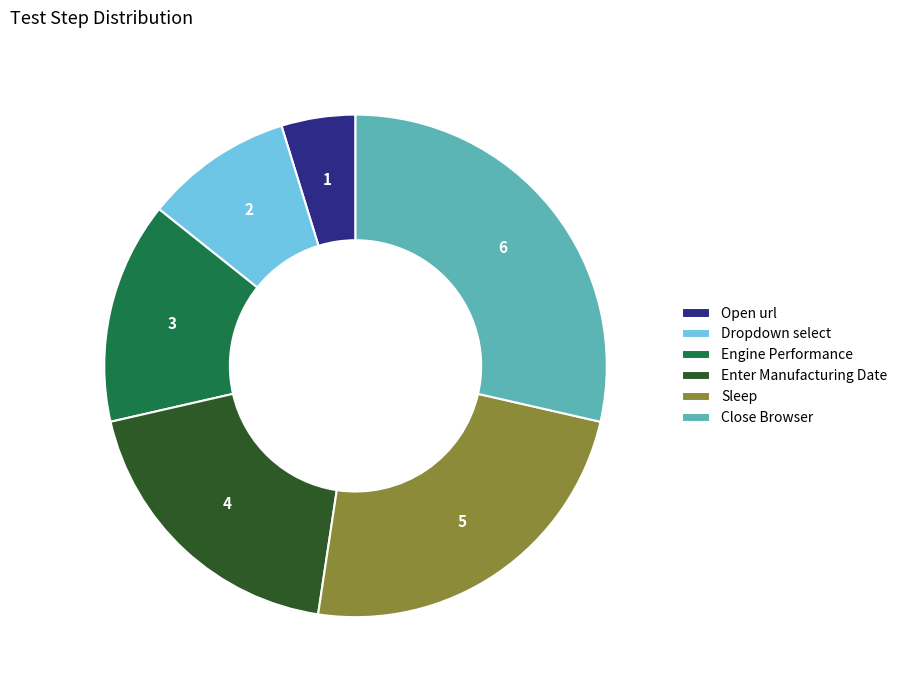

True or false: Dropdown select accounts for 3% of the total.

False